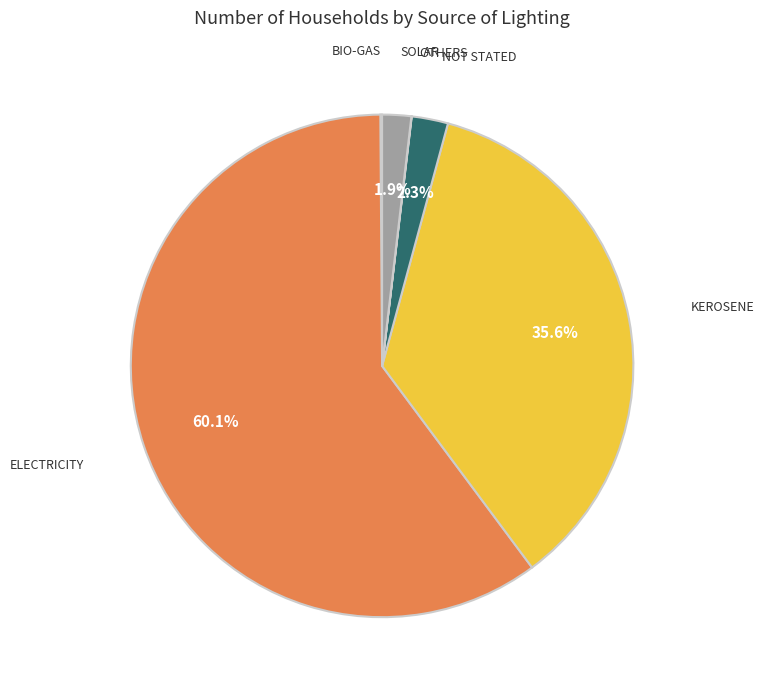

To the nearest percent, what is the difference between the largest and smallest slice percentages?

60%